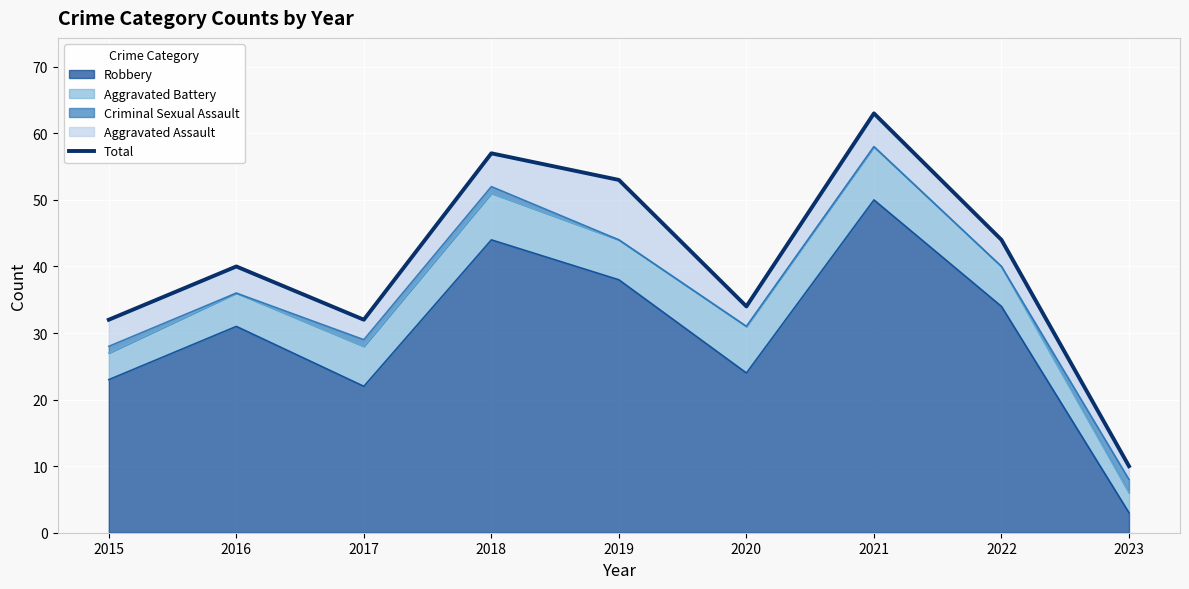

Reading left to right, transcribe all the data shown in this chart.

32	40	32	57	53	34	63	44	10